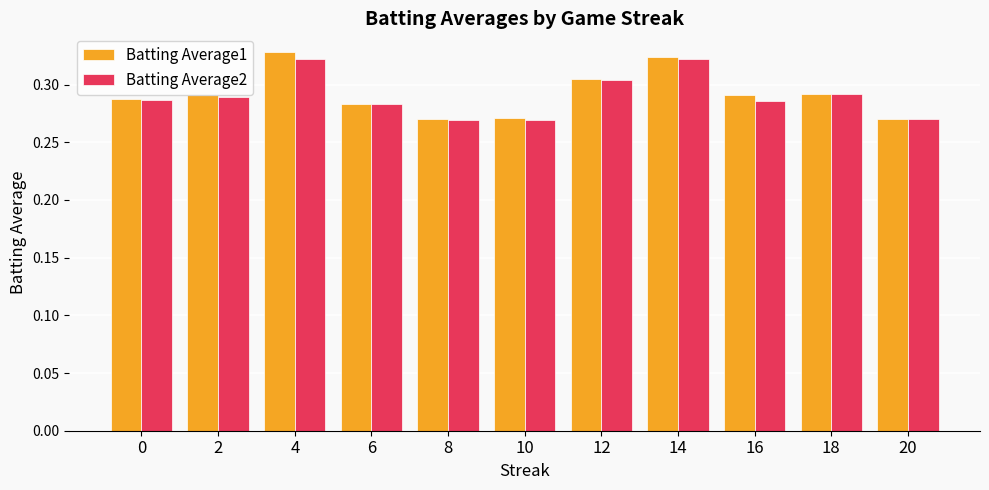

What is the total value across all series at 8?

0.5